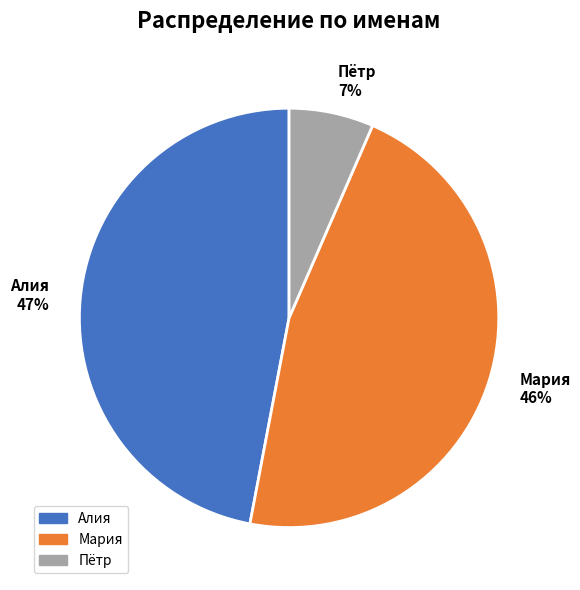

Count the number of slices in the pie.

3